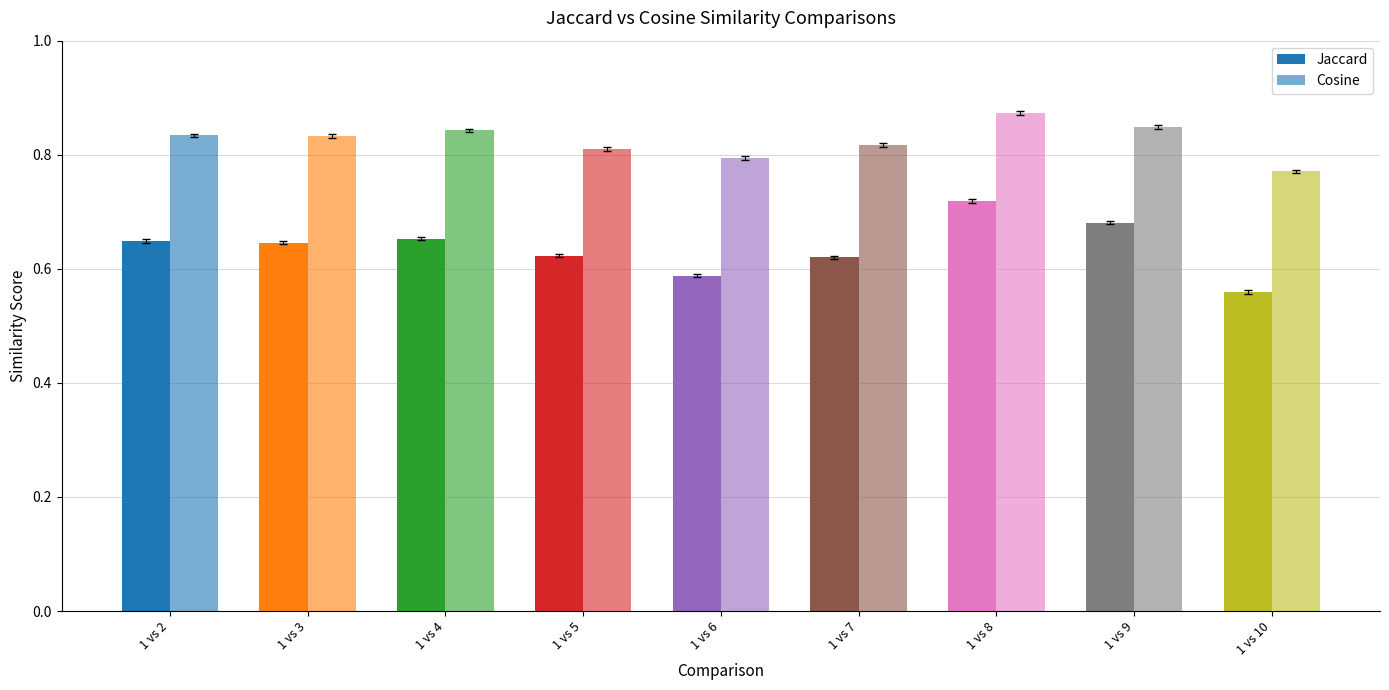

Which series has the largest total across all categories?

Cosine